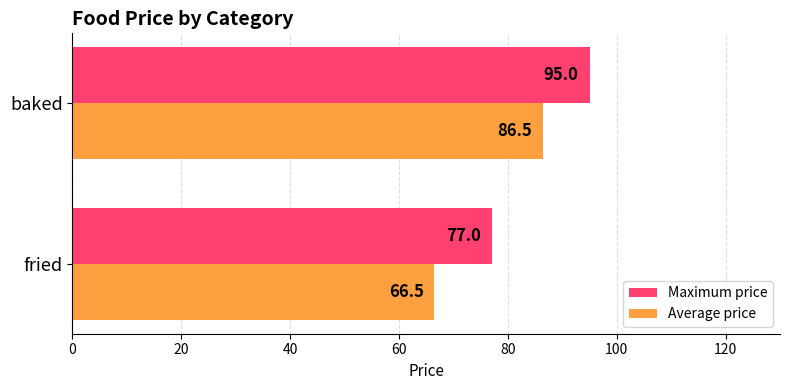

True or false: Maximum price has a value of 154.9 at baked.

False